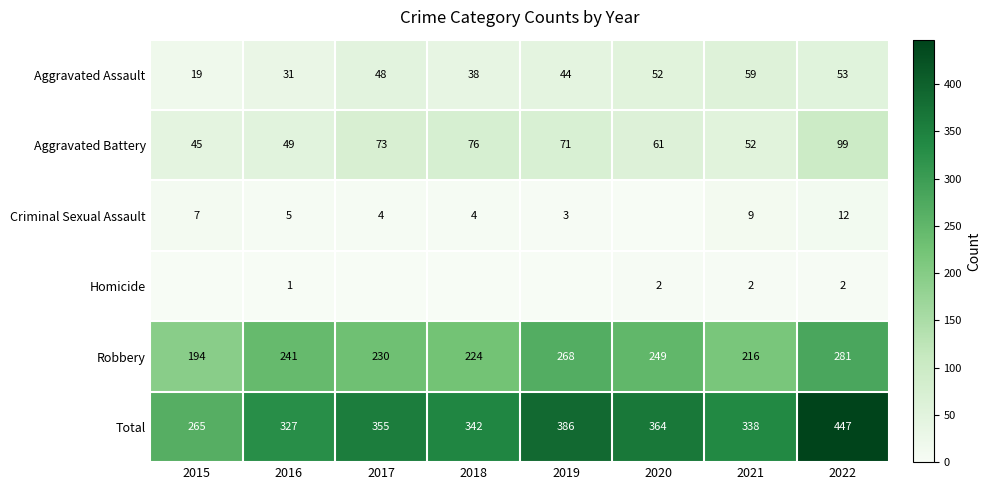

What is the spread (max minus min) of values at 2021?

336